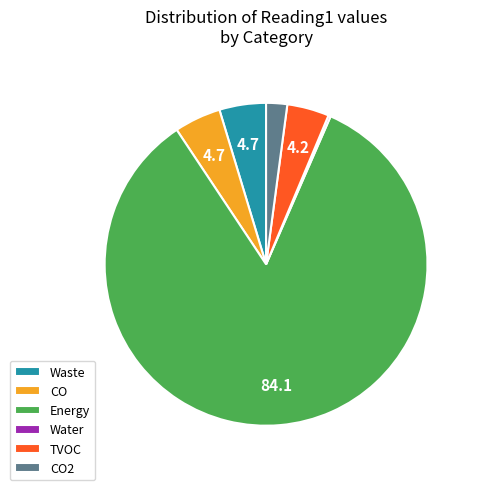

What is the ratio of the value at TVOC to the value at Energy?

0.1